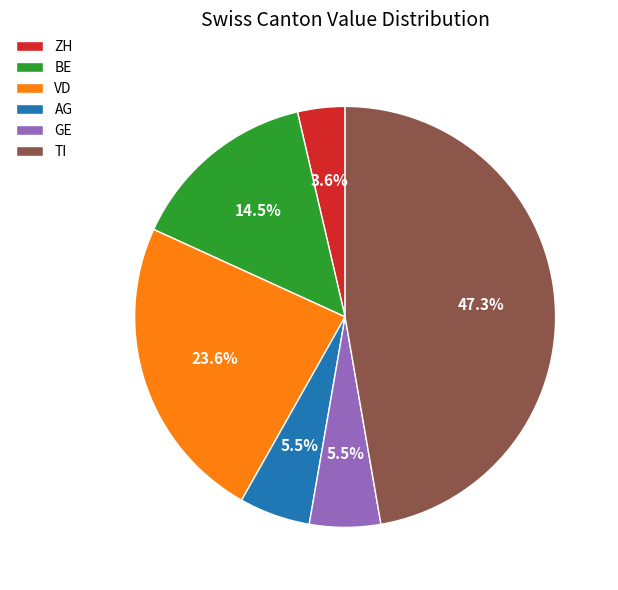

Which slice is the largest?

TI